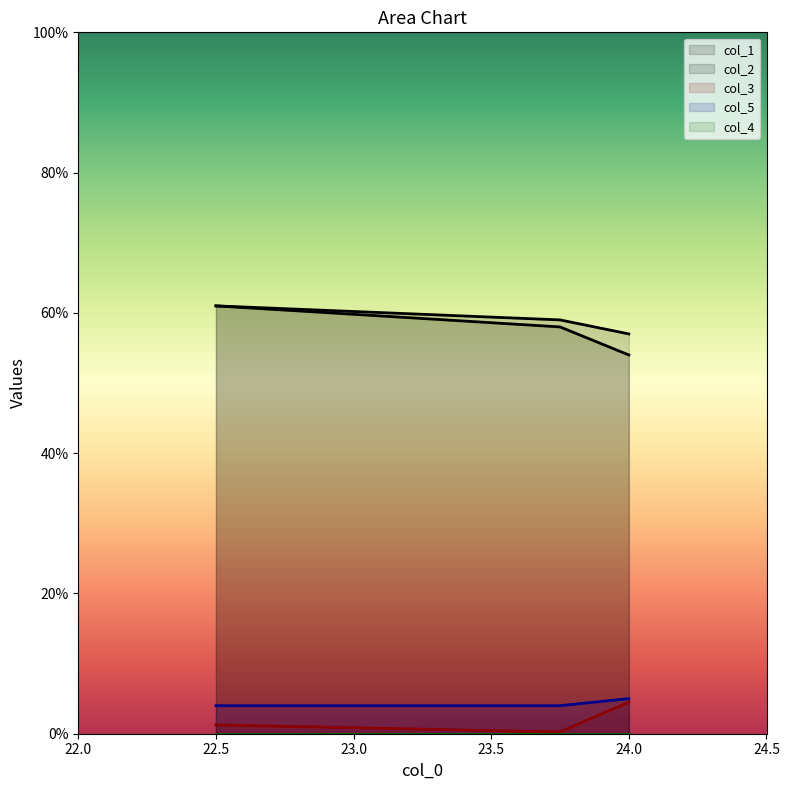

What is the spread (max minus min) of values at 23.75?

58.8